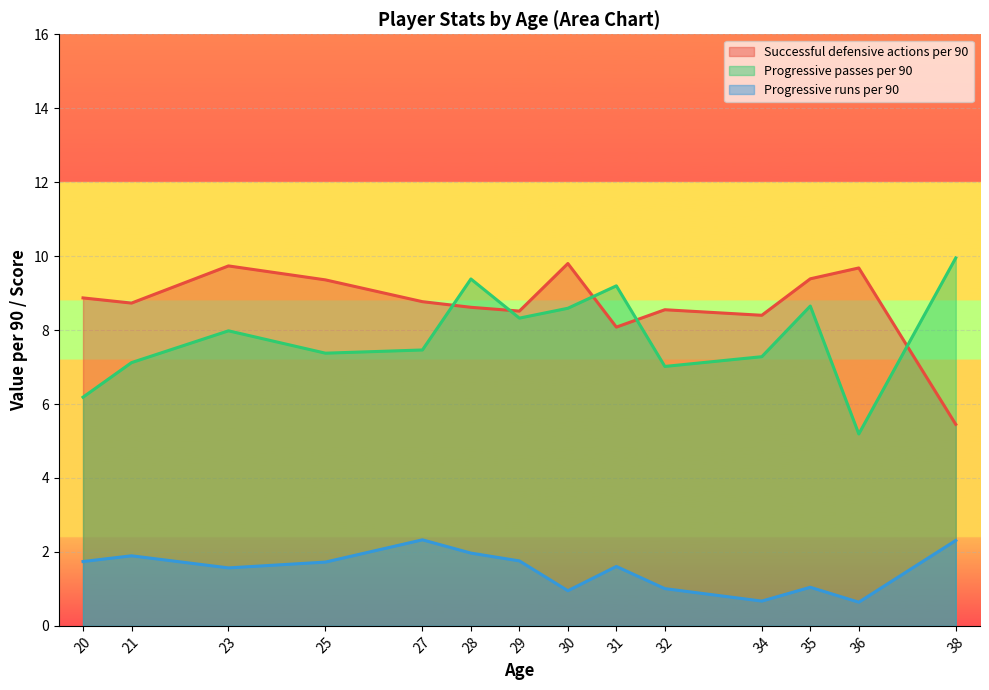

Which category has the highest value in the Progressive passes per 90 series?

38